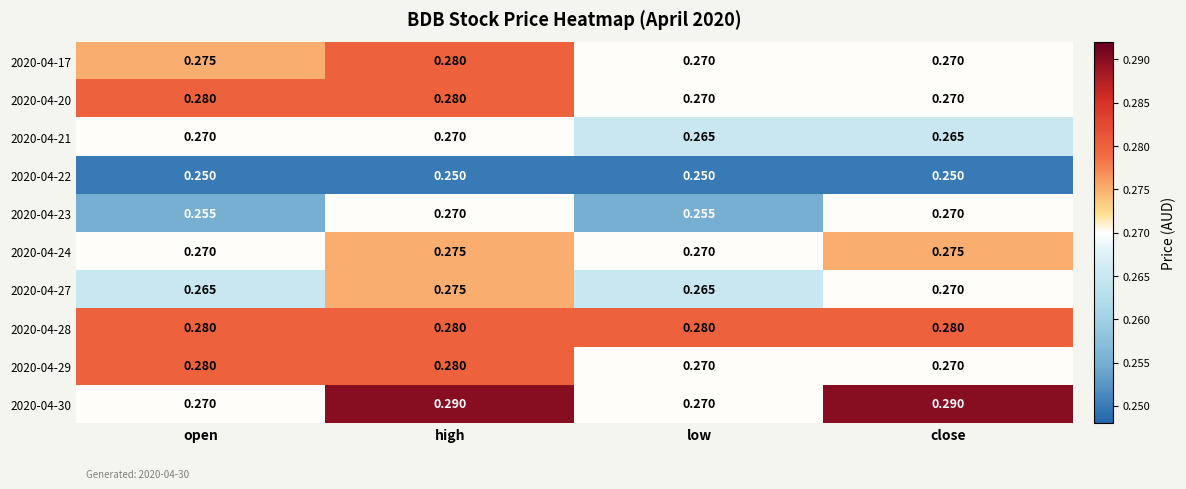

At which category is the sum across all series the highest?

high